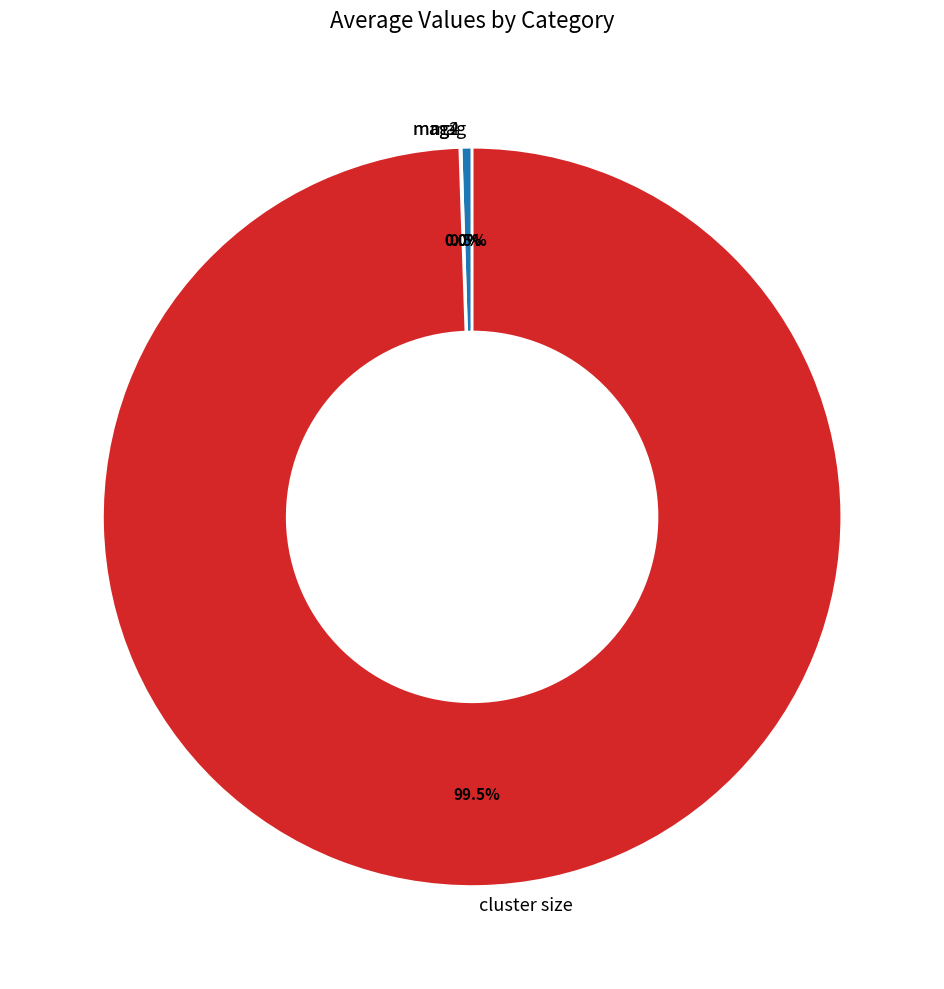

Which slice is the largest?

cluster size